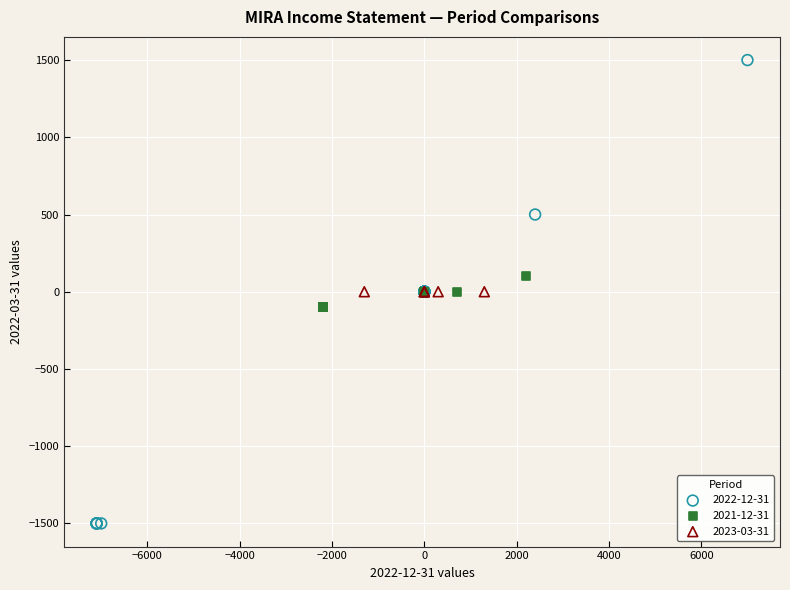

Which series contains the lowest Y value?

2022-12-31